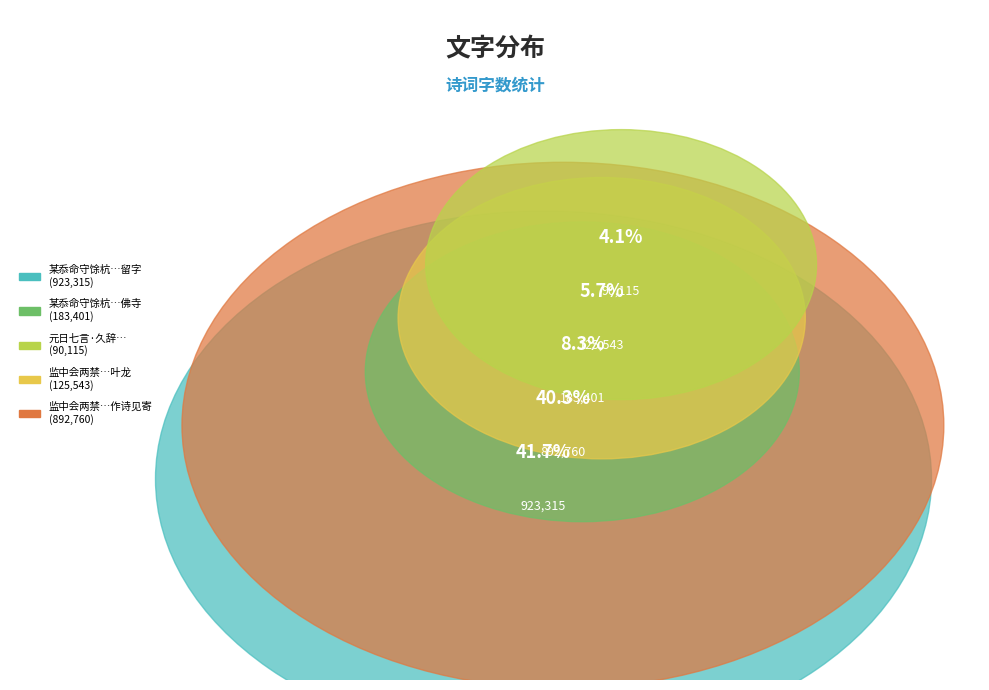

Combined, do 某忝命守馀杭杨元素内翰洎两禁诸公出祖佛寺席上探韵赋诗以宠其行某亦分得留字 and 监中会两禁诸公饮饯吴舍人梁正言富修撰叶龙图以计省不赴作诗见寄 account for over 50%?

Yes